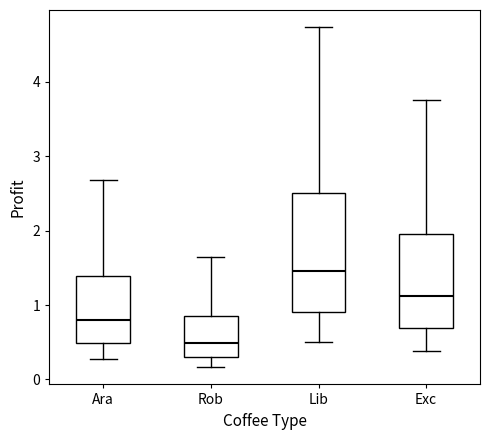

Reading left to right, transcribe this box plot: for each box, give where its median line is, the range the box spans, and where its two whiskers end, as read against the y-axis. The values are not printed on the chart, so give them approximately, as read against the axis.

Ara: median 0.8, box 0.5 to 1.4, whiskers 0.3 to 2.7
Rob: median 0.5, box 0.3 to 0.8, whiskers 0.2 to 1.6
Lib: median 1.5, box 0.9 to 2.5, whiskers 0.5 to 4.7
Exc: median 1.1, box 0.7 to 2.0, whiskers 0.4 to 3.8